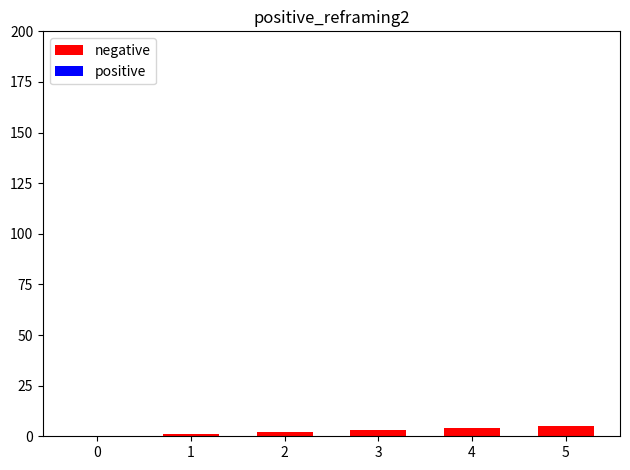

The value at 4 is 4. True or false?

True